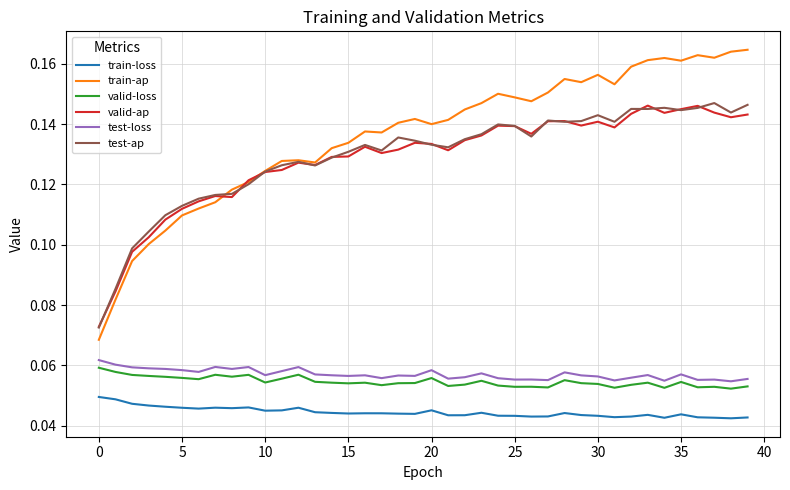

True or false: test-loss and valid-loss intersect in this chart.

False